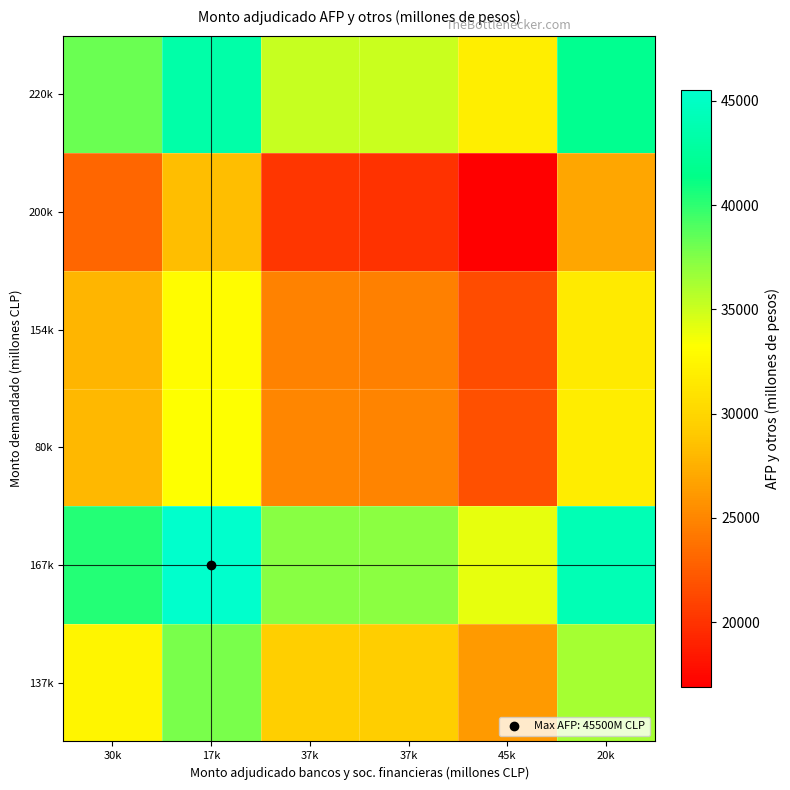

Reading right to left, what are all the values shown in this chart?

137k: 20k=36260	45k=26260	37k=29360	37k=29520	17k=37700	30k=32500
167k: 20k=44060	45k=34060	37k=37160	37k=37320	17k=45500	30k=40300
80k: 20k=31790	45k=21790	37k=24890	37k=25050	17k=33230	30k=28030
154k: 20k=31550	45k=21550	37k=24650	37k=24810	17k=32990	30k=27790
200k: 20k=26900	45k=16900	37k=20000	37k=20160	17k=28340	30k=23140
220k: 20k=41900	45k=31900	37k=35000	37k=35160	17k=43340	30k=38140